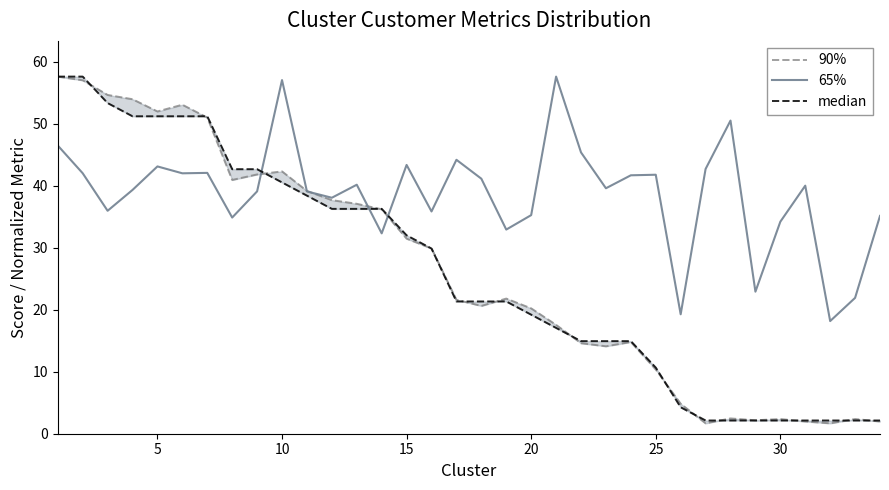

What is the lowest value of the 65% series?

18.2